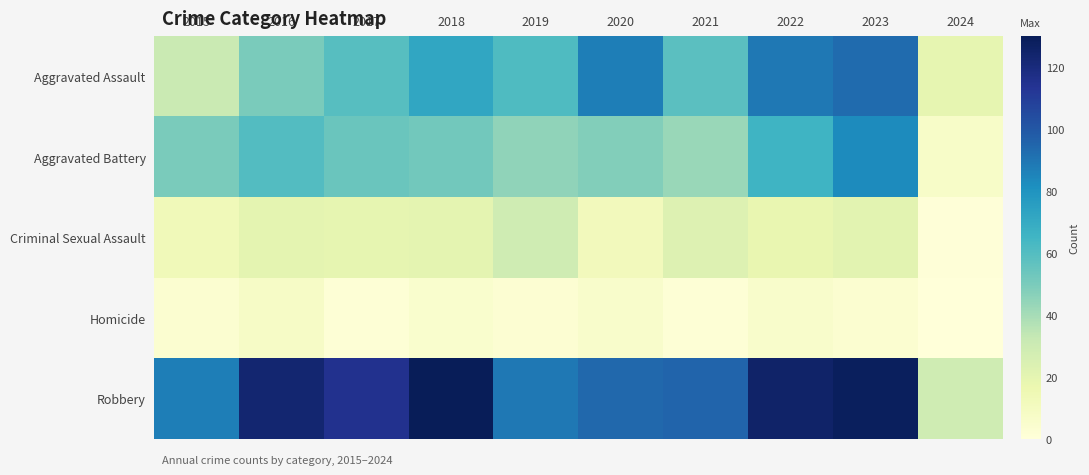

Which has a higher value, 2022 or 2020?

2022